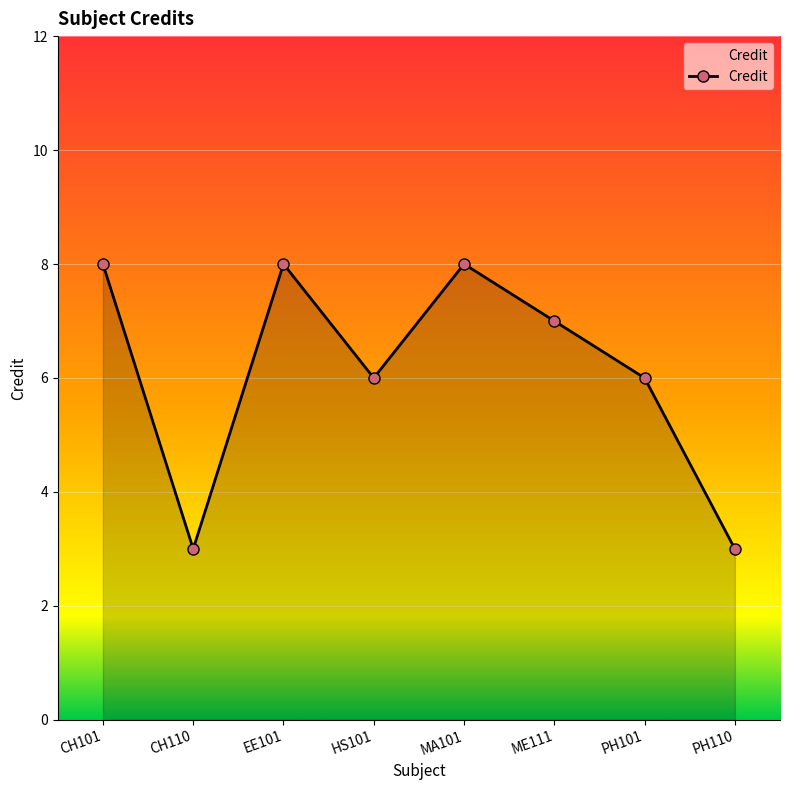

What is the greatest value displayed?

8